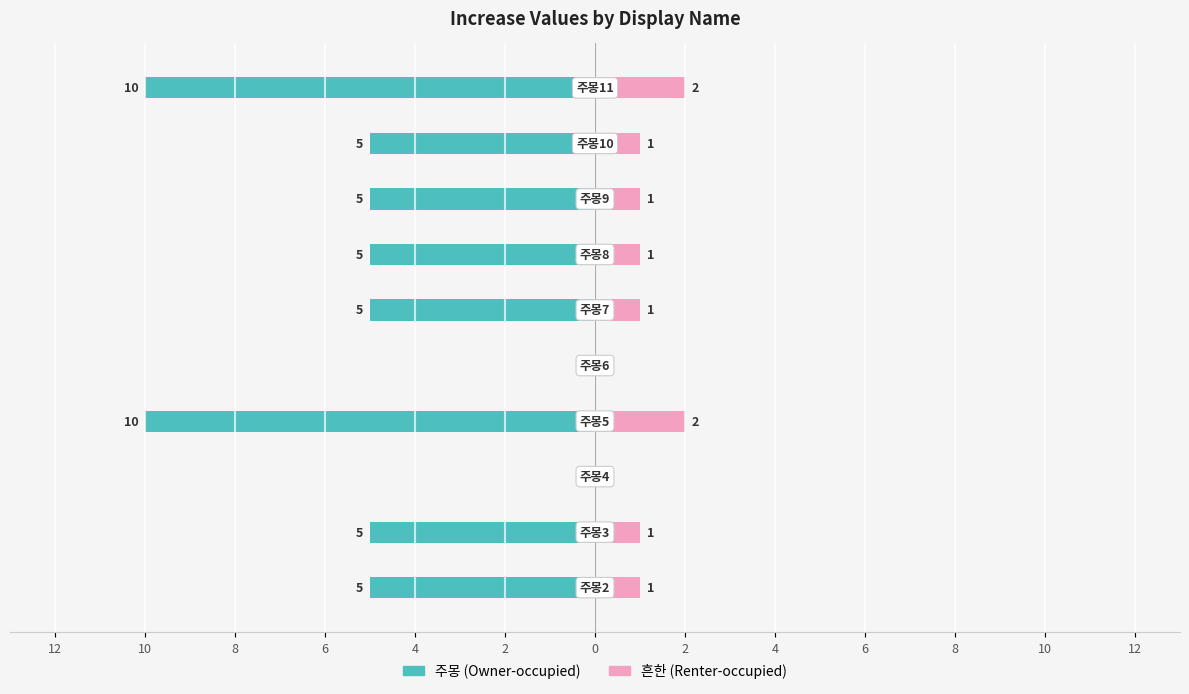

How many categories are shown in the chart?

10